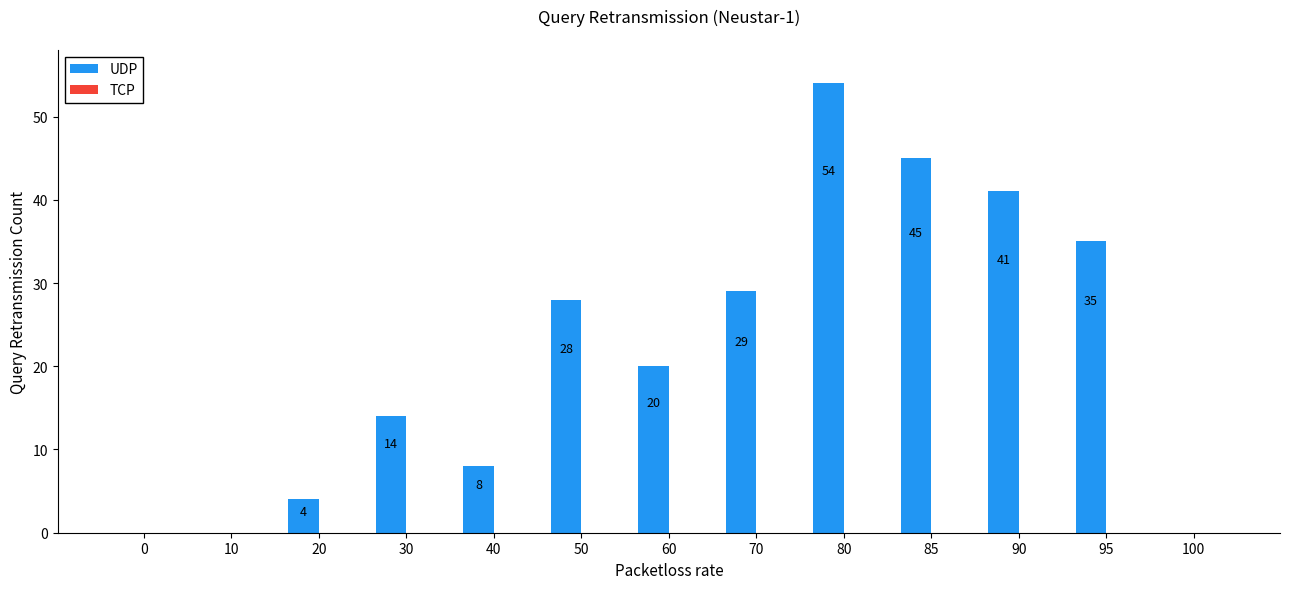

Count the number of categories in the chart.

13